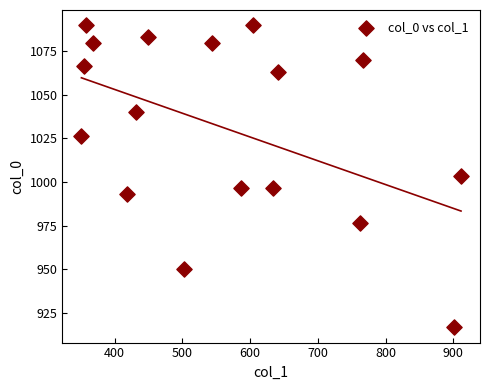

What is the range of Y values (max minus min)?

173.3